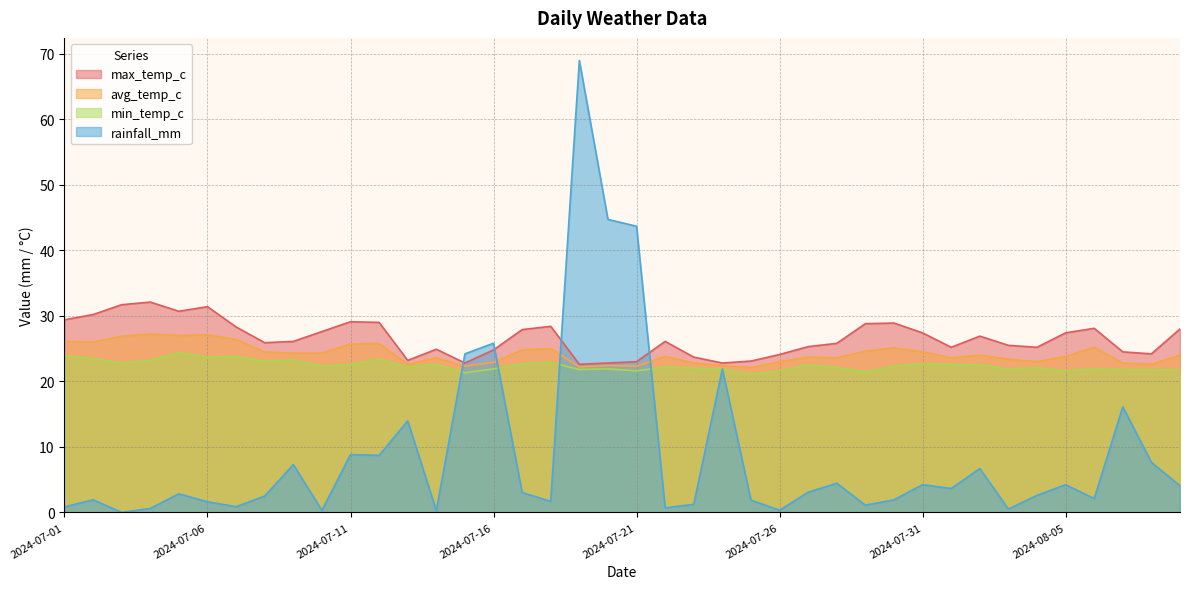

How many series are shown in this chart?

4